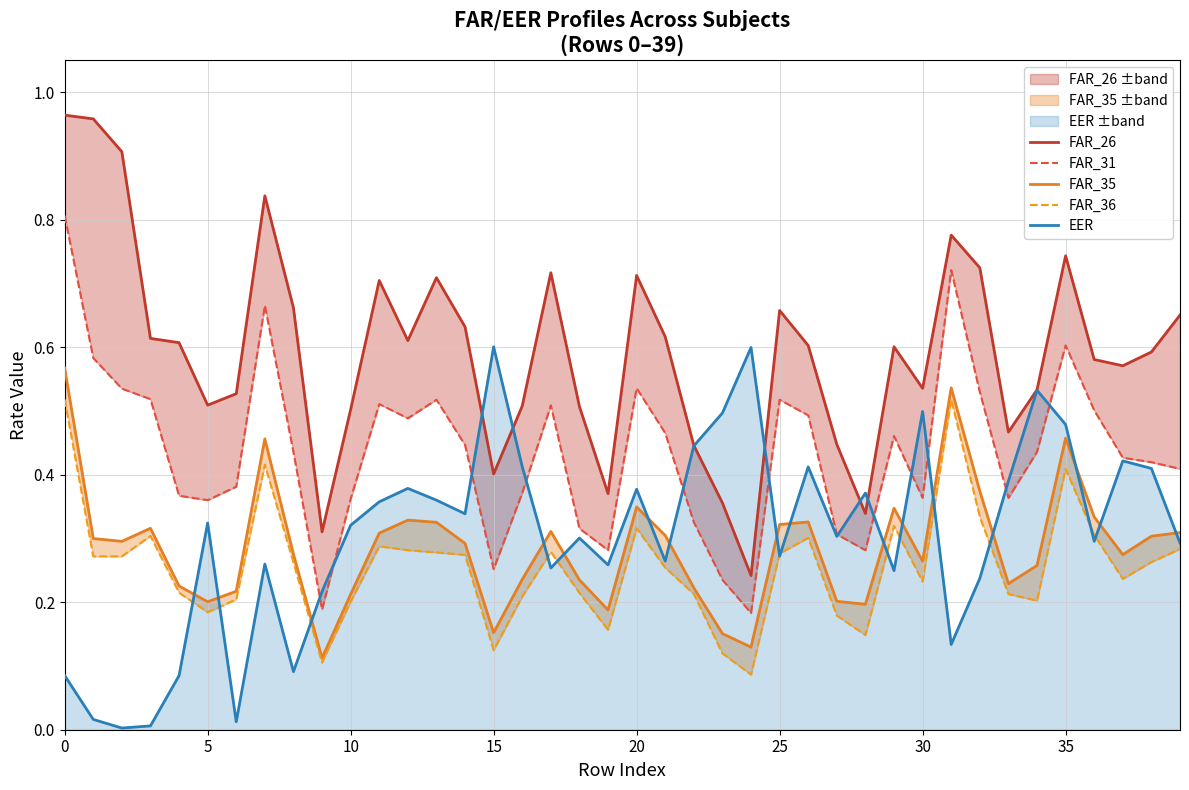

What is the highest value of the EER series?

0.6